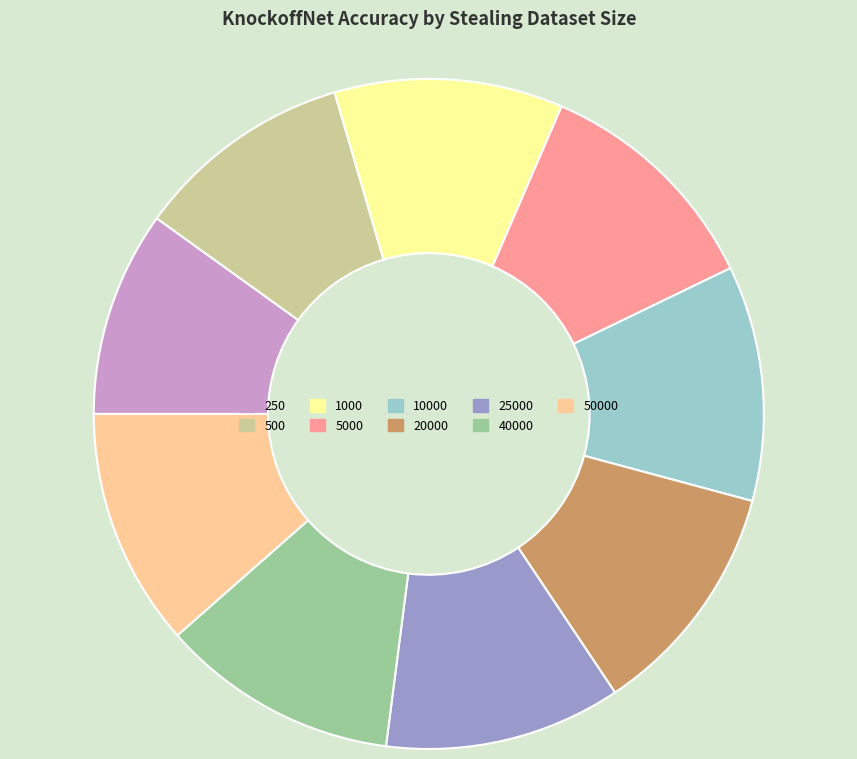

Is there any slice that represents more than half of the pie?

No